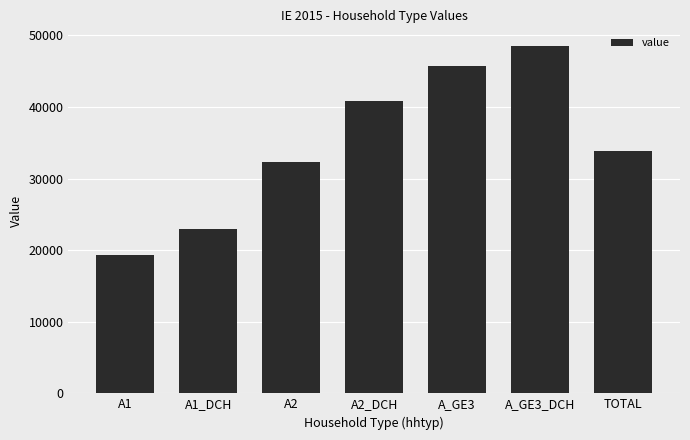

At which label does the data first exceed 33814?

A2_DCH